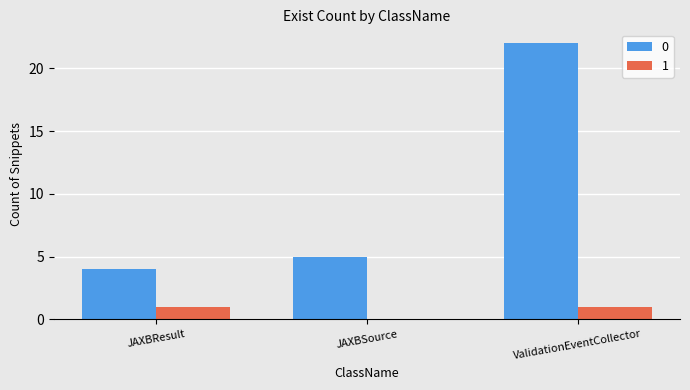

The value of 1 at ValidationEventCollector is 1. True or false?

True